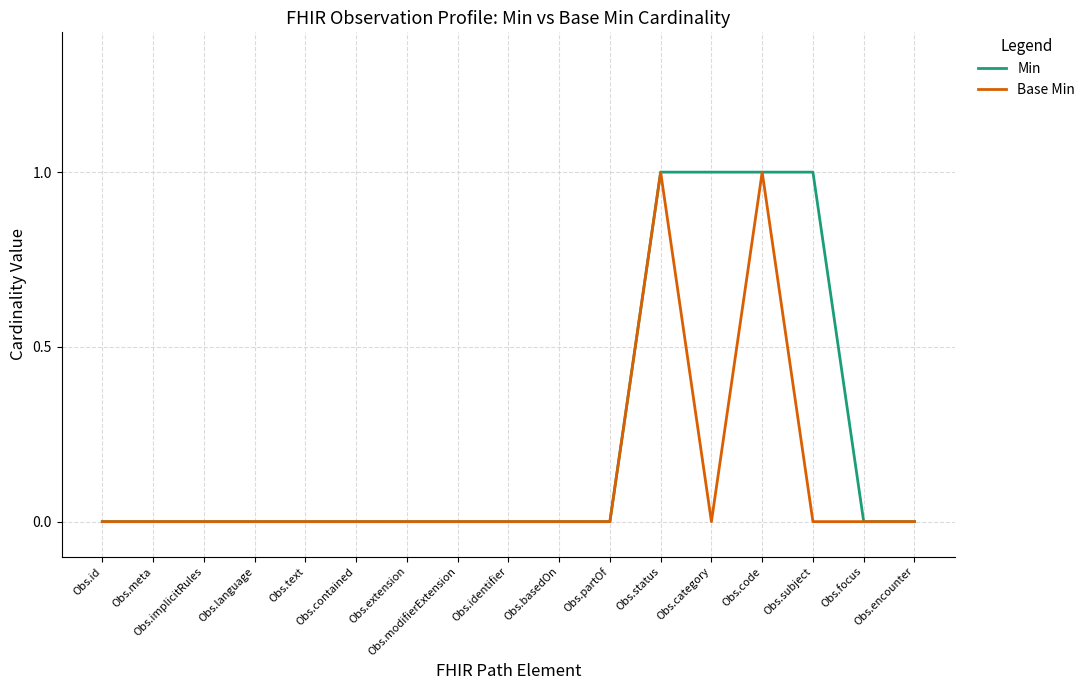

Which series changed the most between Obs.meta and Obs.category?

Min